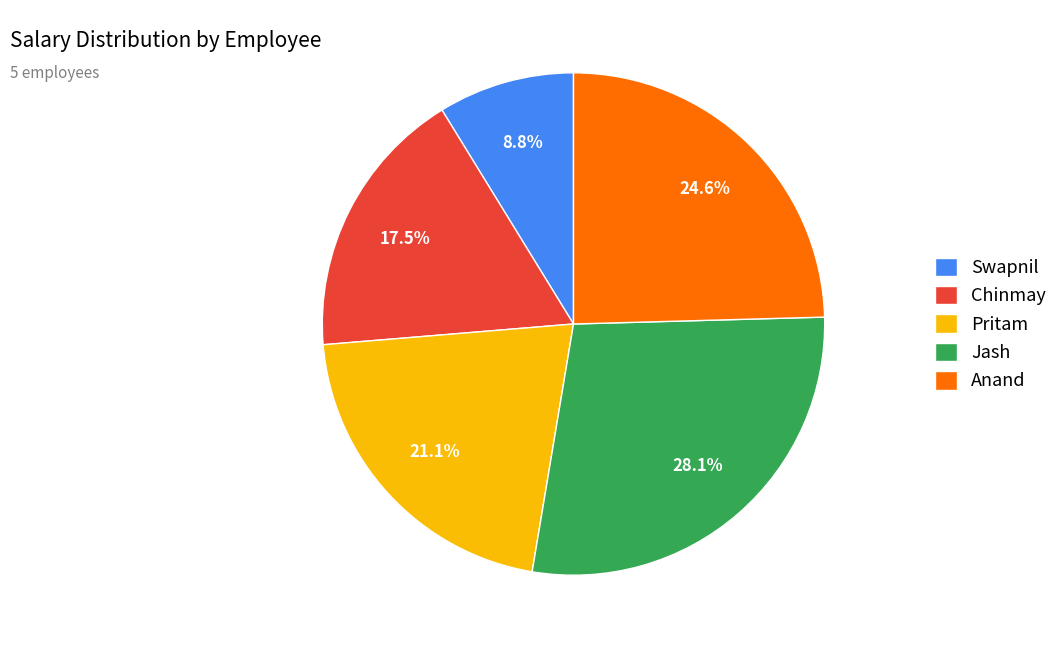

How many slices are in this pie chart?

5